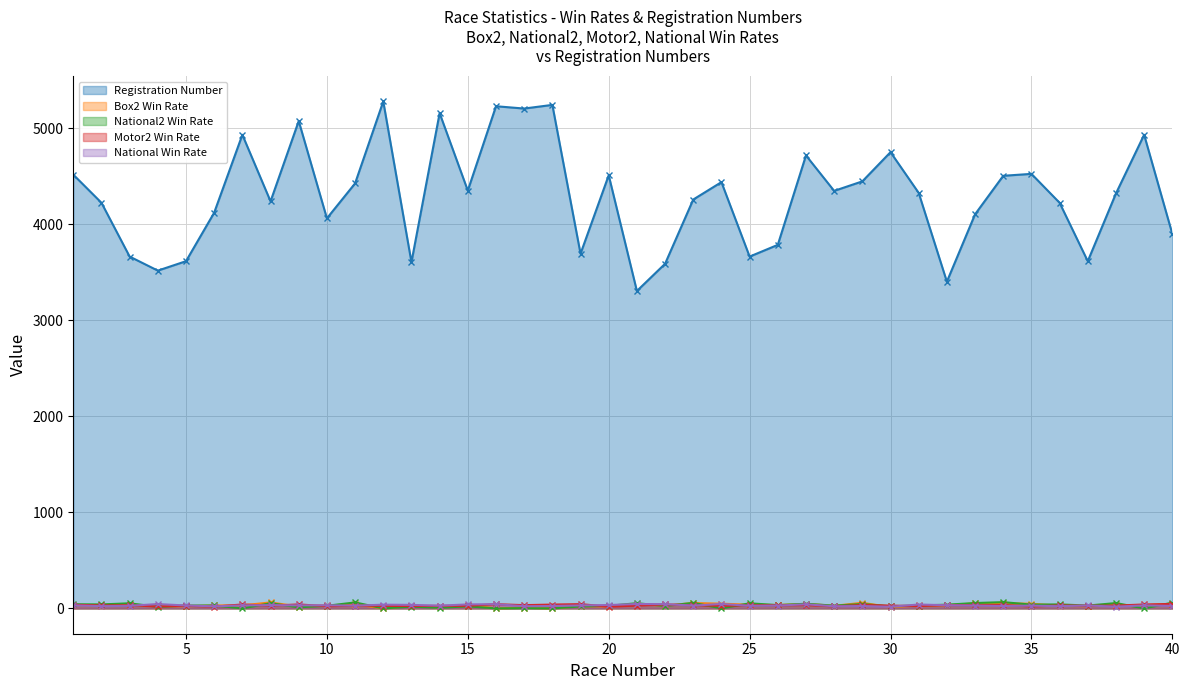

At how many categories does at least one series exceed 661?

40